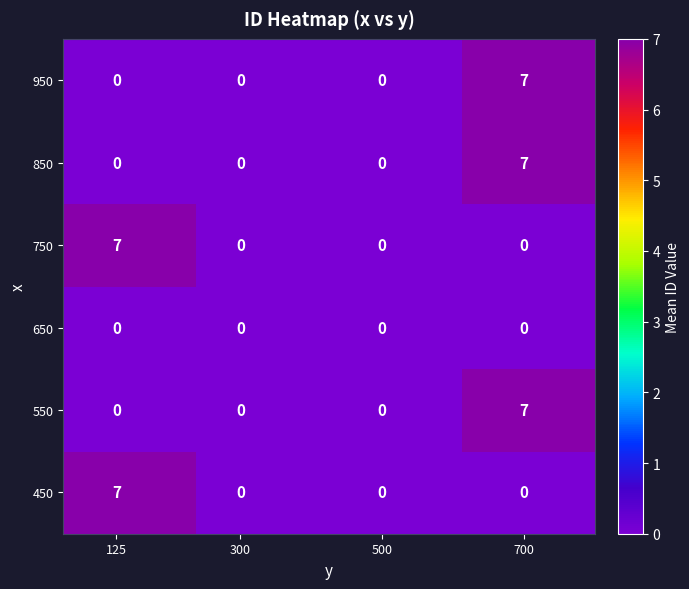

How many 450 values are between 0 and 7?

4